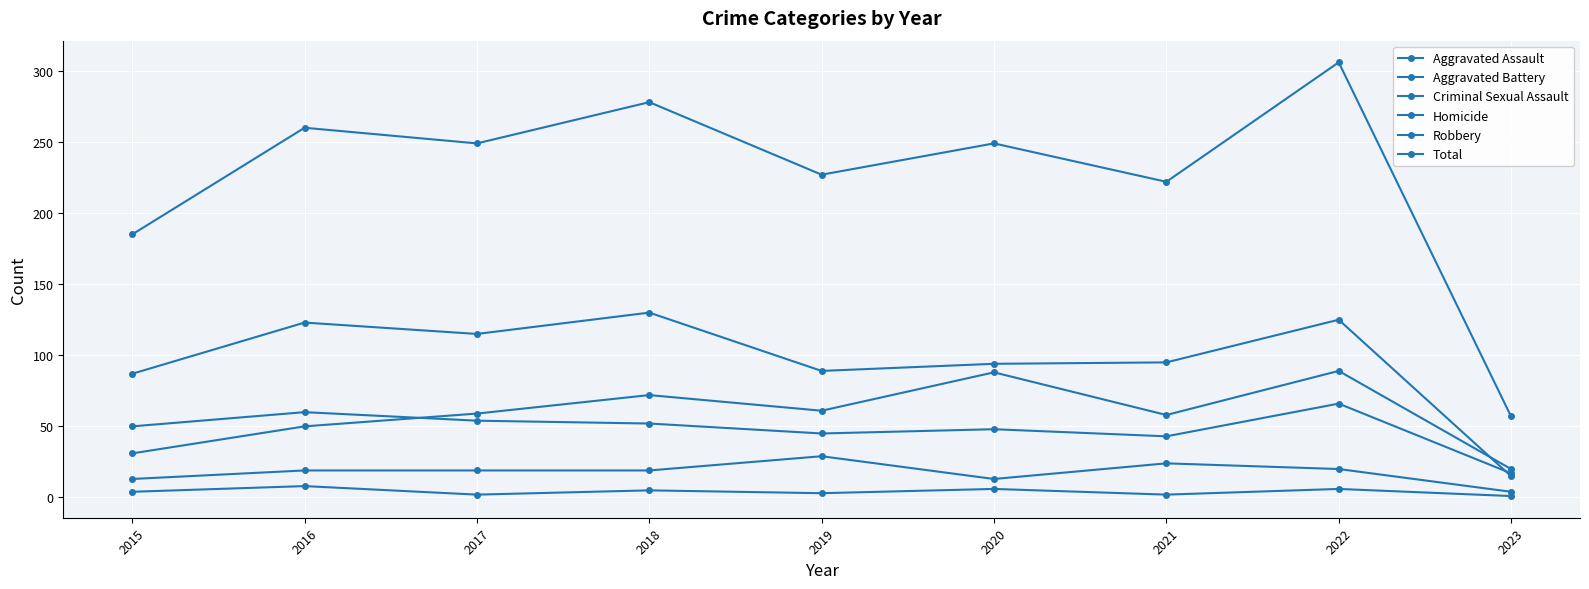

How many series are shown in this chart?

6